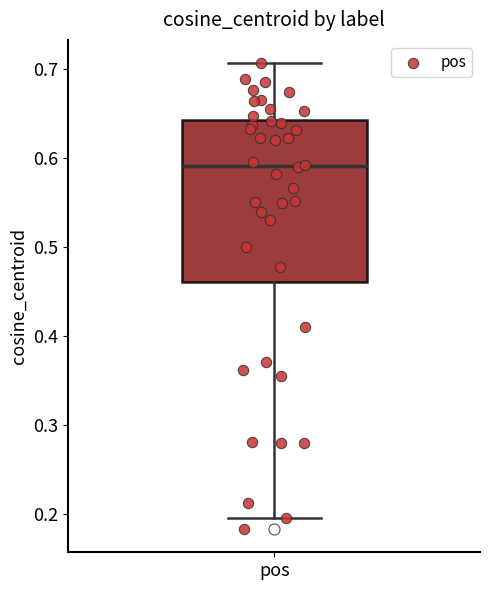

Read this box plot against the y-axis: the position of the median line, the range covered by the box, and the ends of both whiskers. The values are not printed on the chart, so give them approximately, as read against the axis.

median 0.59, box 0.46 to 0.64, whiskers 0.20 to 0.71